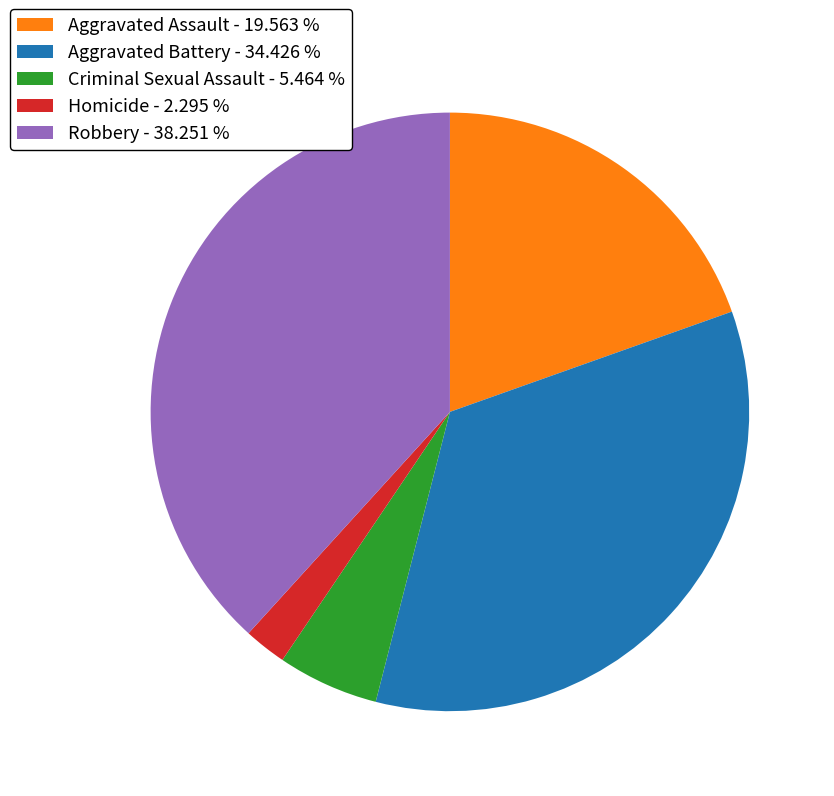

Does any single category account for the majority?

No